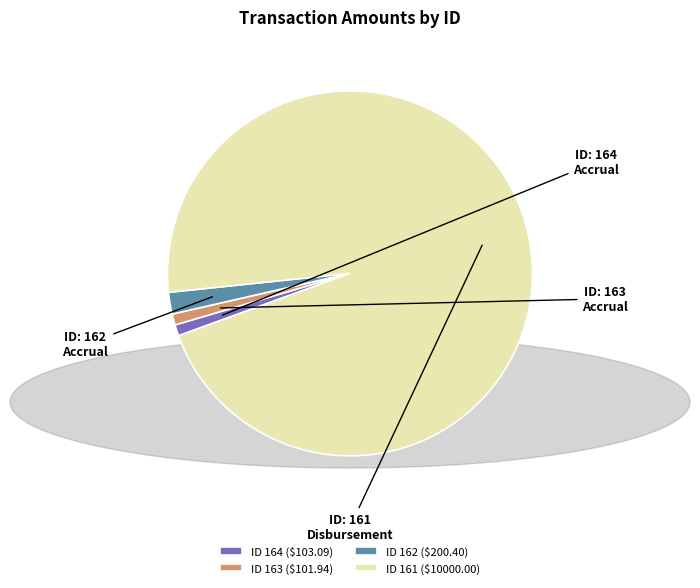

Rank the categories by value from highest to lowest.

161, 162, 164, 163